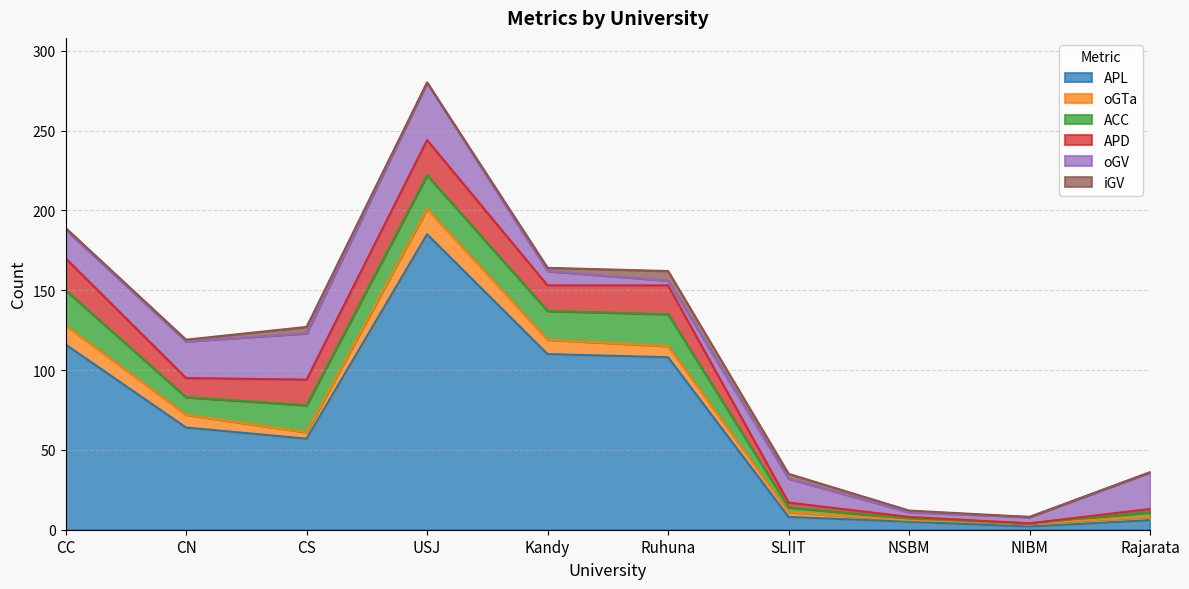

Reading right to left, what are all the values shown in this chart?

APL: Rajarata=6	NIBM=2	NSBM=5	SLIIT=8	Ruhuna=108	Kandy=110	USJ=185	CS=57	CN=64	CC=116
oGTa: Rajarata=2	NIBM=2	NSBM=1	SLIIT=3	Ruhuna=7	Kandy=9	USJ=16	CS=4	CN=8	CC=12
ACC: Rajarata=3	NIBM=0	NSBM=1	SLIIT=3	Ruhuna=20	Kandy=18	USJ=21	CS=17	CN=11	CC=22
APD: Rajarata=2	NIBM=0	NSBM=1	SLIIT=3	Ruhuna=18	Kandy=16	USJ=22	CS=16	CN=12	CC=20
oGV: Rajarata=23	NIBM=4	NSBM=3	SLIIT=15	Ruhuna=3	Kandy=9	USJ=36	CS=29	CN=23	CC=18
iGV: Rajarata=0	NIBM=0	NSBM=1	SLIIT=3	Ruhuna=6	Kandy=2	USJ=0	CS=4	CN=1	CC=1